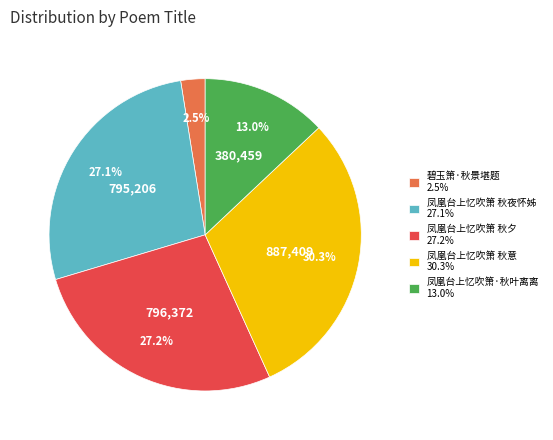

How many segments does this pie chart have?

5